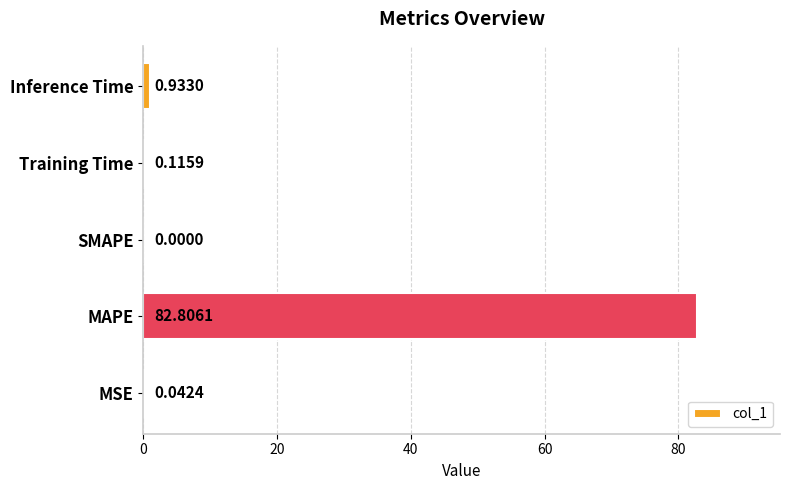

What is the sum of all values?

83.9